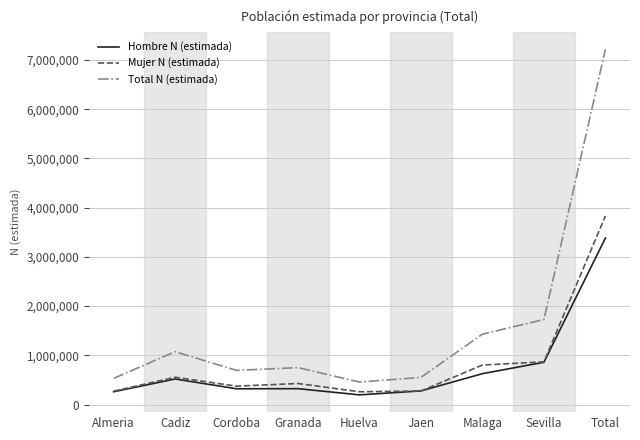

List the series in order of their peak value, highest first.

Total N (estimada), Mujer N (estimada), Hombre N (estimada)